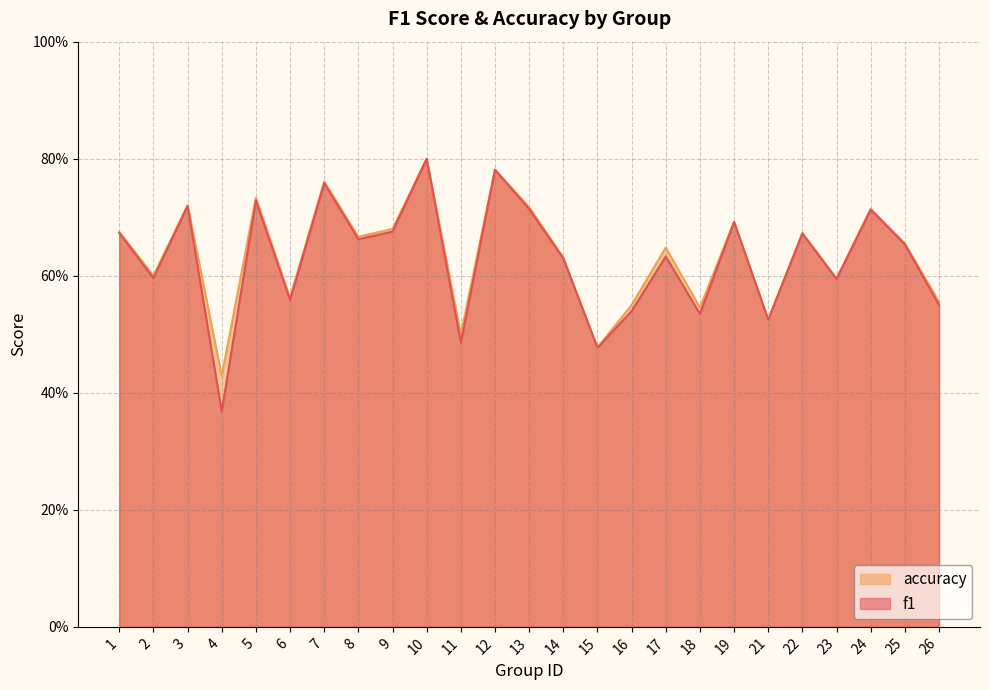

True or false: accuracy and f1 cross at least once.

False